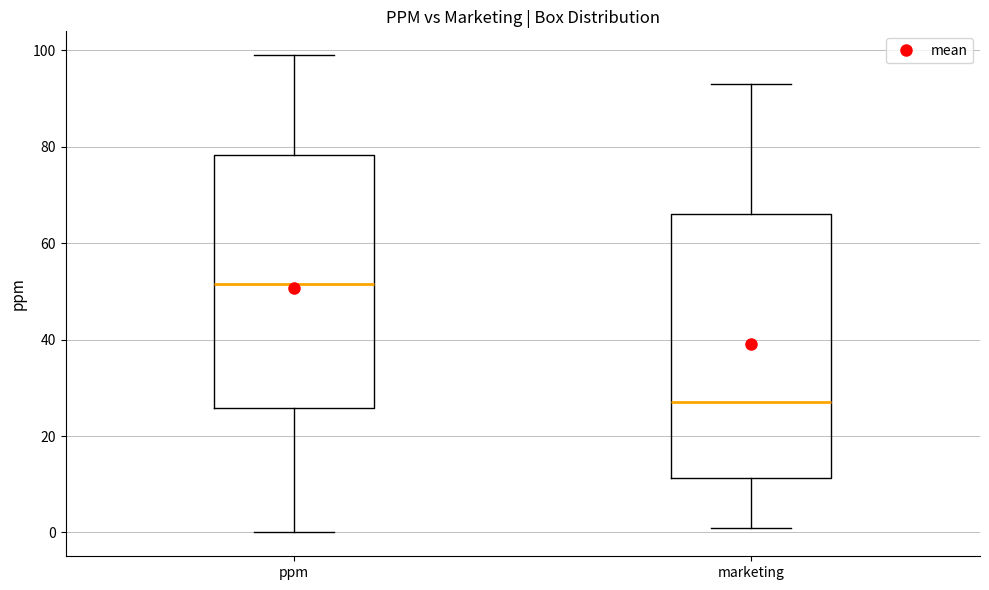

Reading left to right, transcribe this box plot: for each box, give where its median line is, the range the box spans, and where its two whiskers end, as read against the y-axis. The values are not printed on the chart, so give them approximately, as read against the axis.

ppm: median 52, box 26 to 78, whiskers 0 to 100
marketing: median 28, box 12 to 66, whiskers 2 to 94